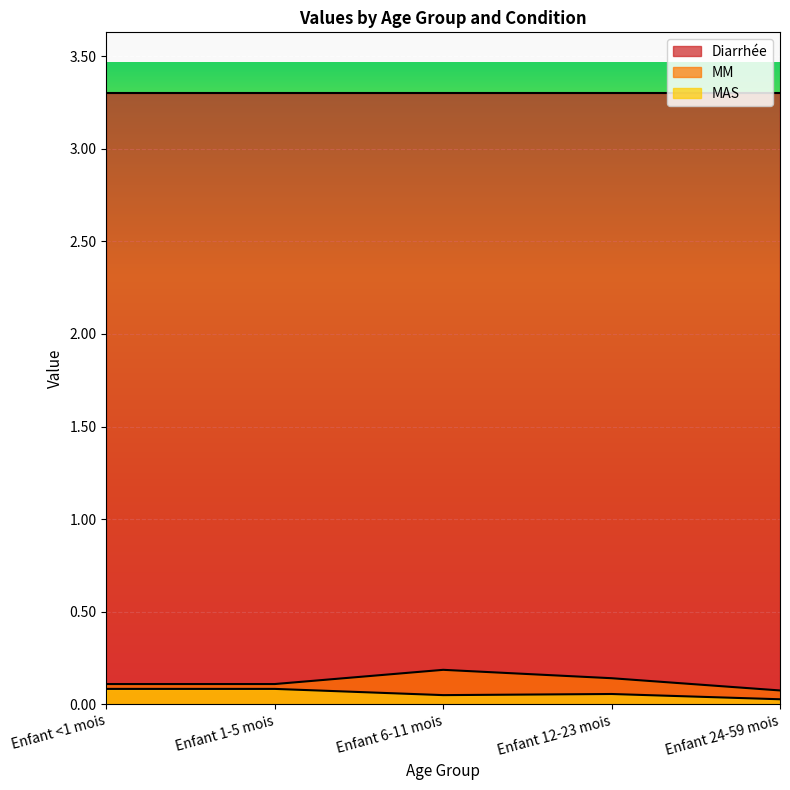

True or false: MM and MAS cross at least once.

False